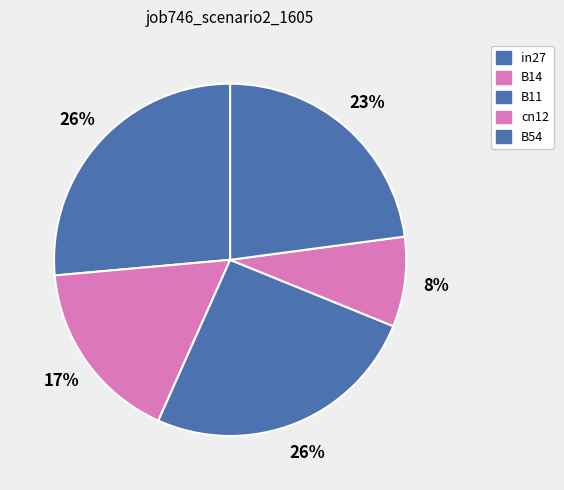

Which category has the biggest portion of the pie?

in27